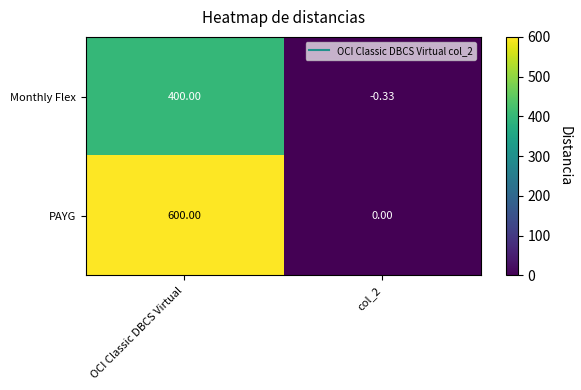

How many data points does each series have?

2